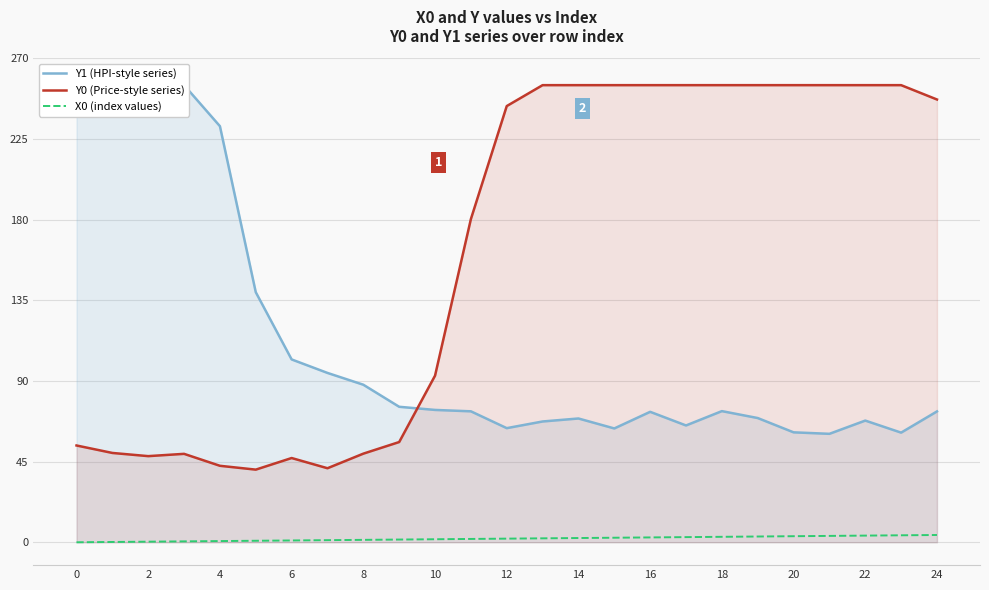

What value does the Y0 (Price-style series) series have at 17?

255.0